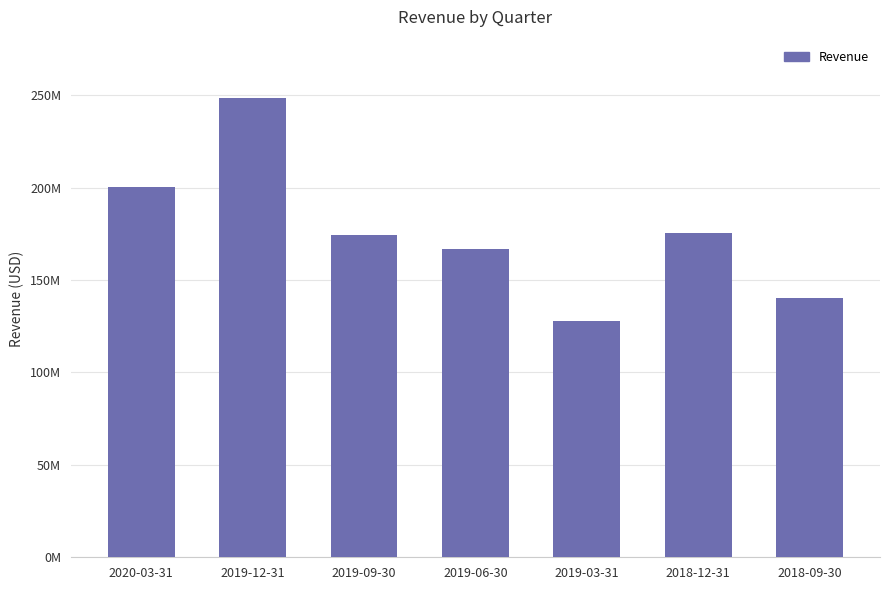

What is the value of the 7th bar from the left?

140143000